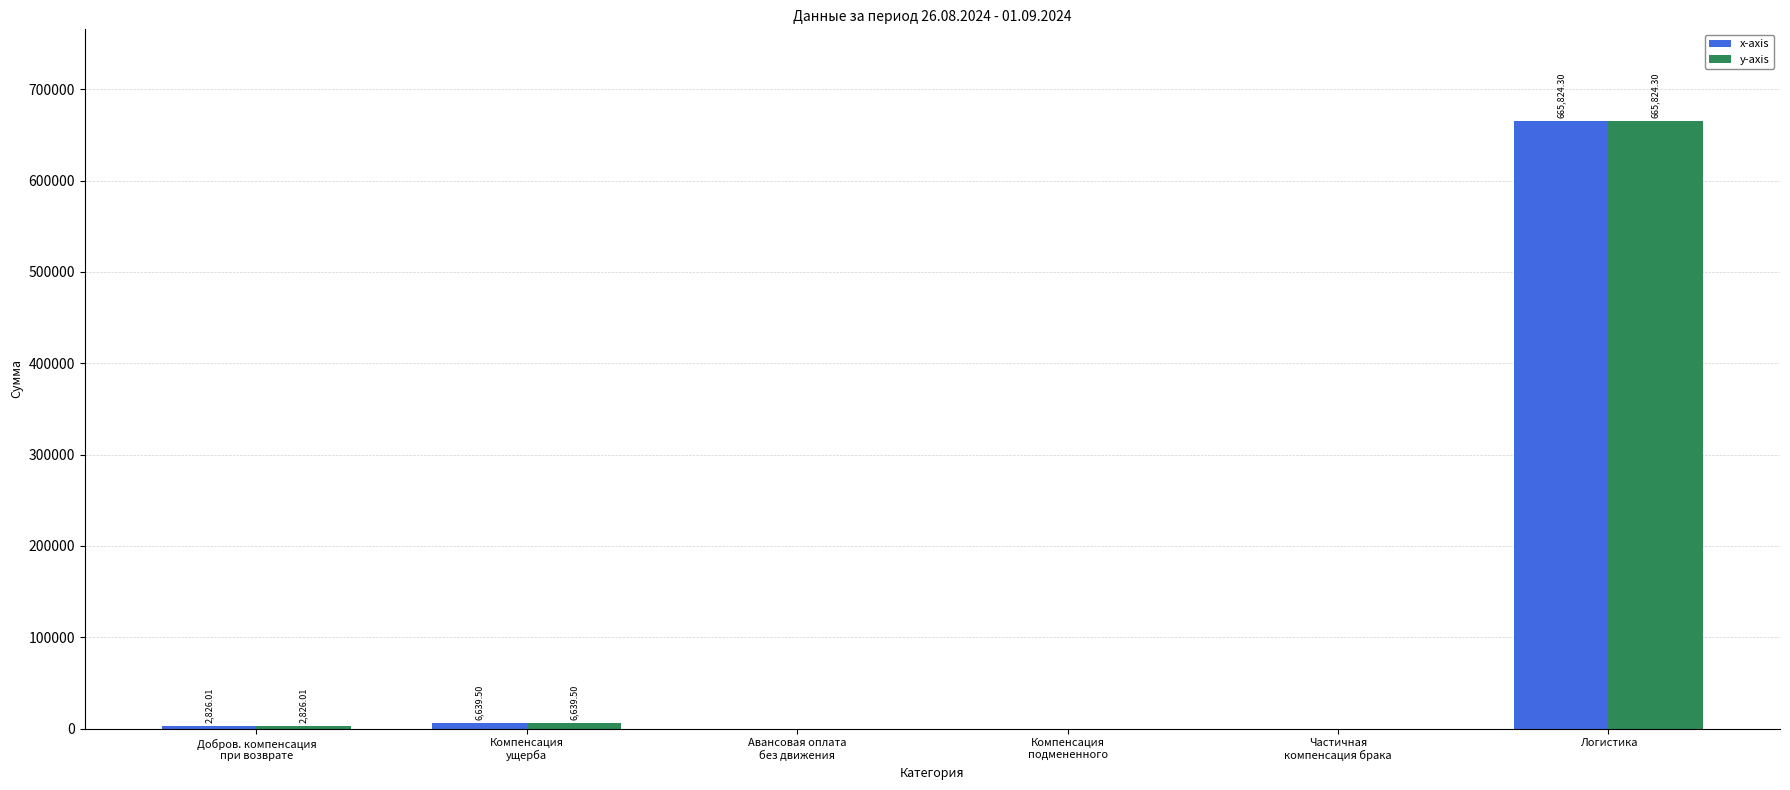

What is the sum of all y-axis values?

675289.8